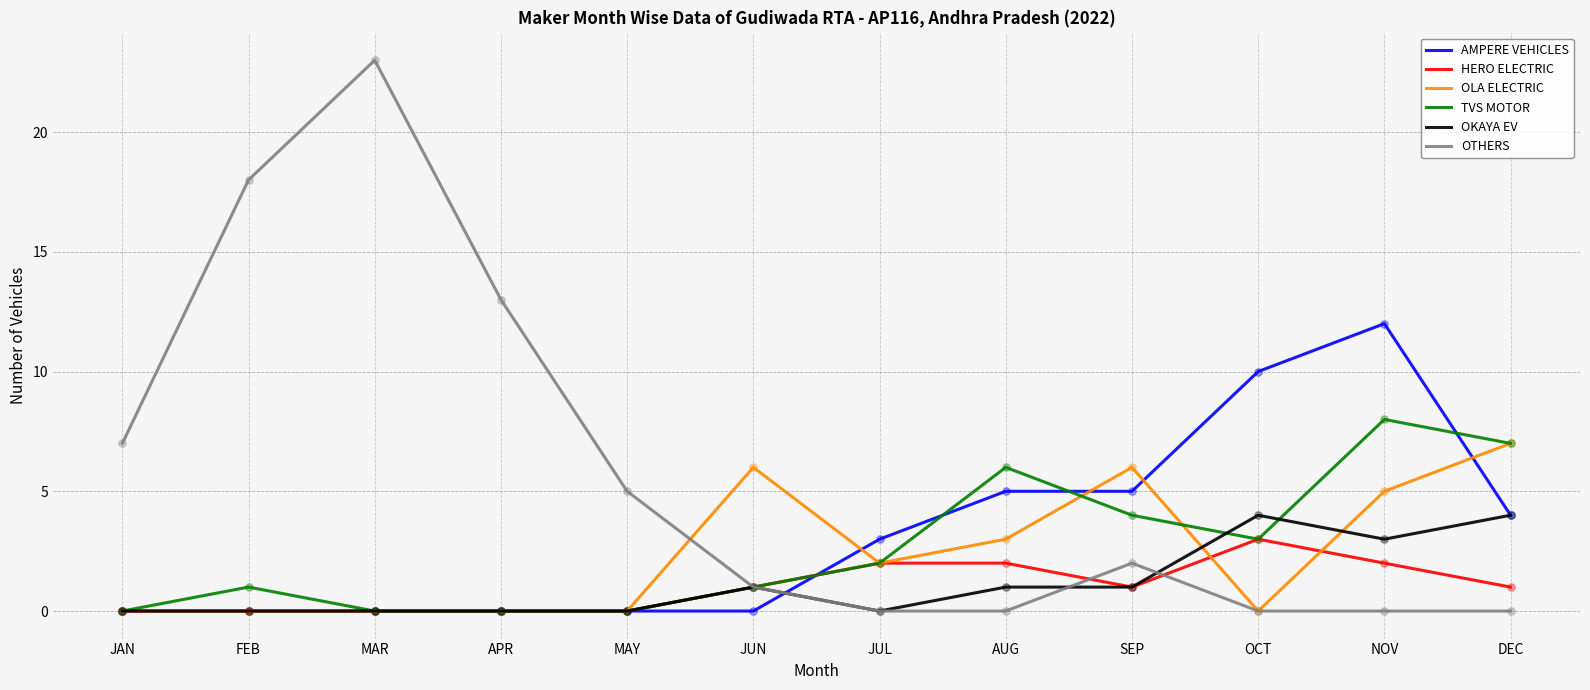

At which category is the sum across all series the highest?

NOV